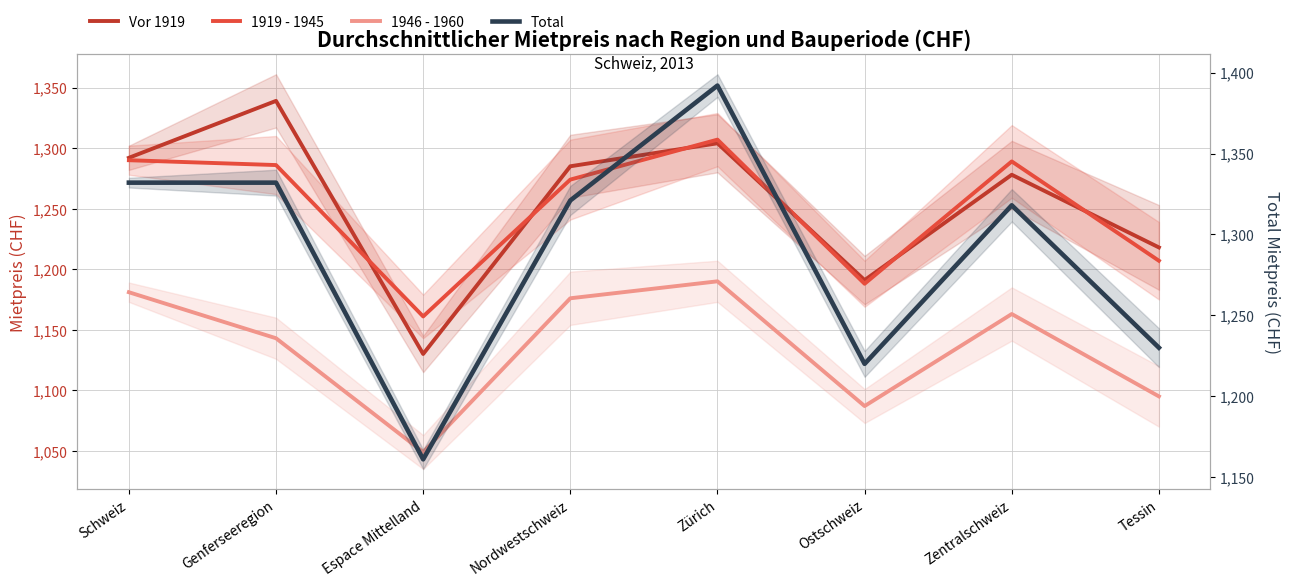

How many lines are shown in the chart?

4